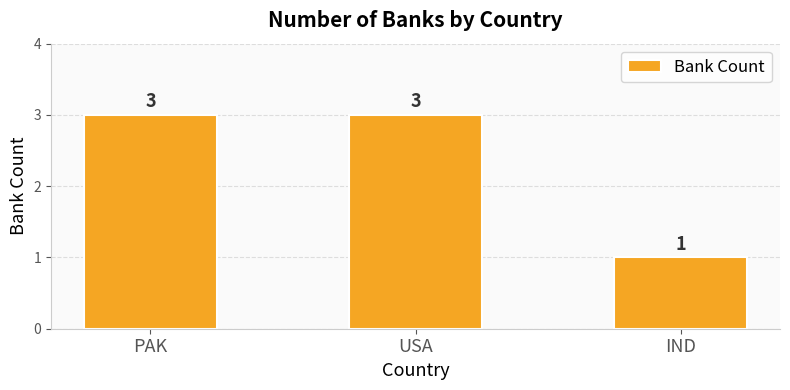

What is the average value?

2